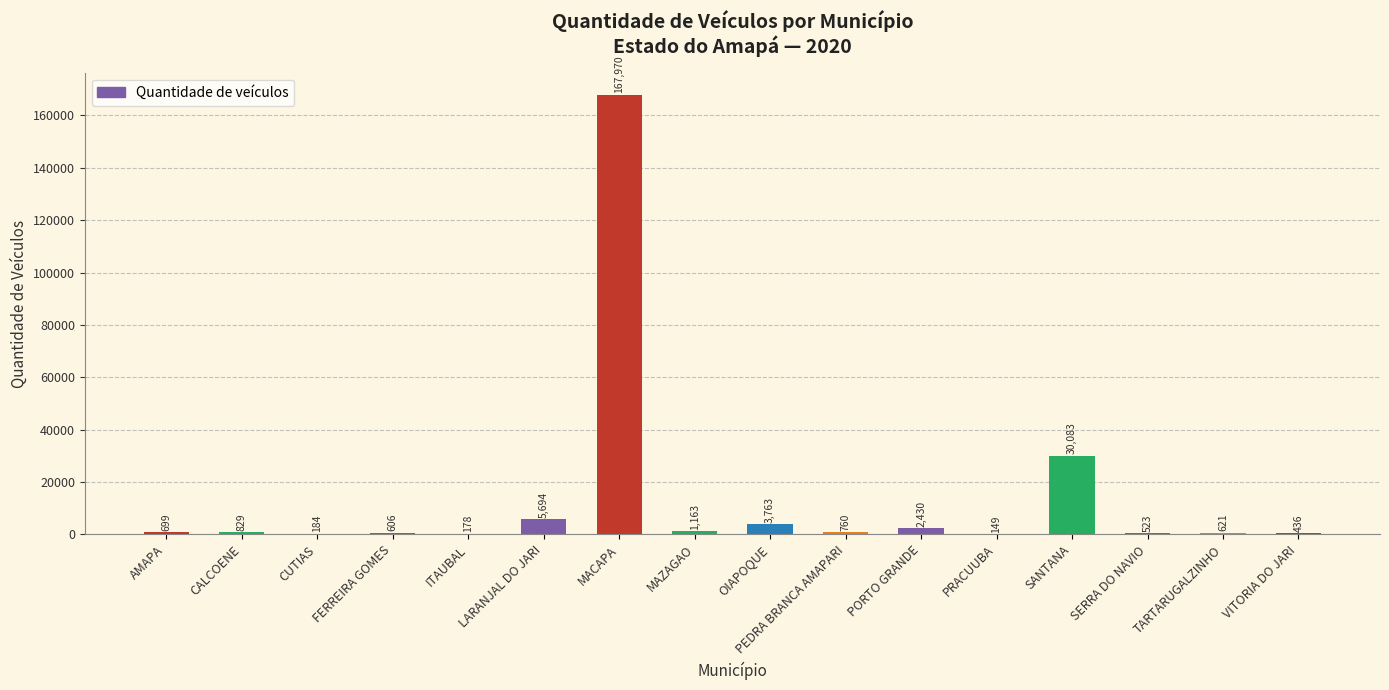

What is the change in value from OIAPOQUE to SERRA DO NAVIO?

-3240